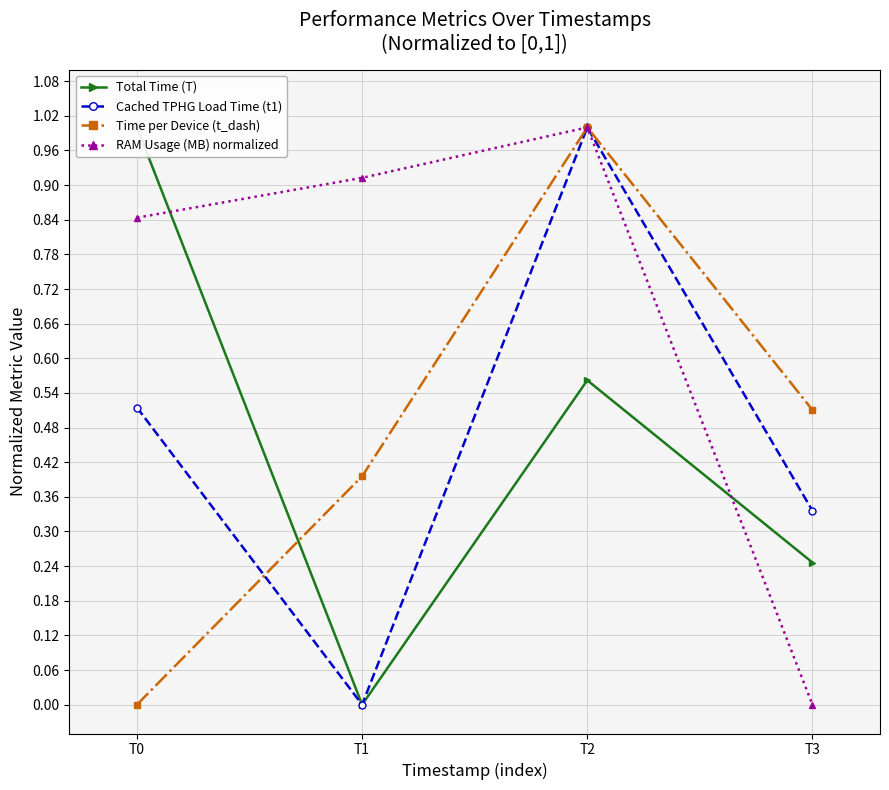

What are all the series names shown in the legend?

Total Time (T), Cached TPHG Load Time (t1), Time per Device (t_dash), RAM Usage (MB) normalized